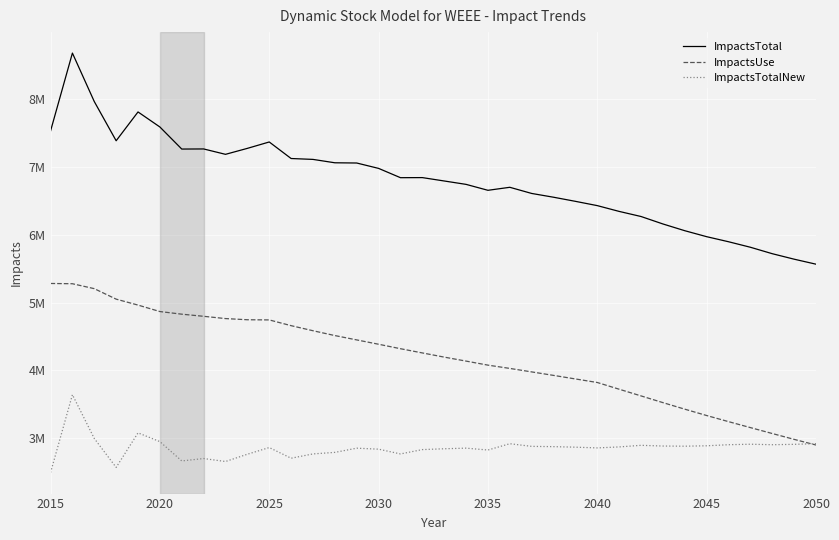

Is this an area chart (filled region under the line)?

No